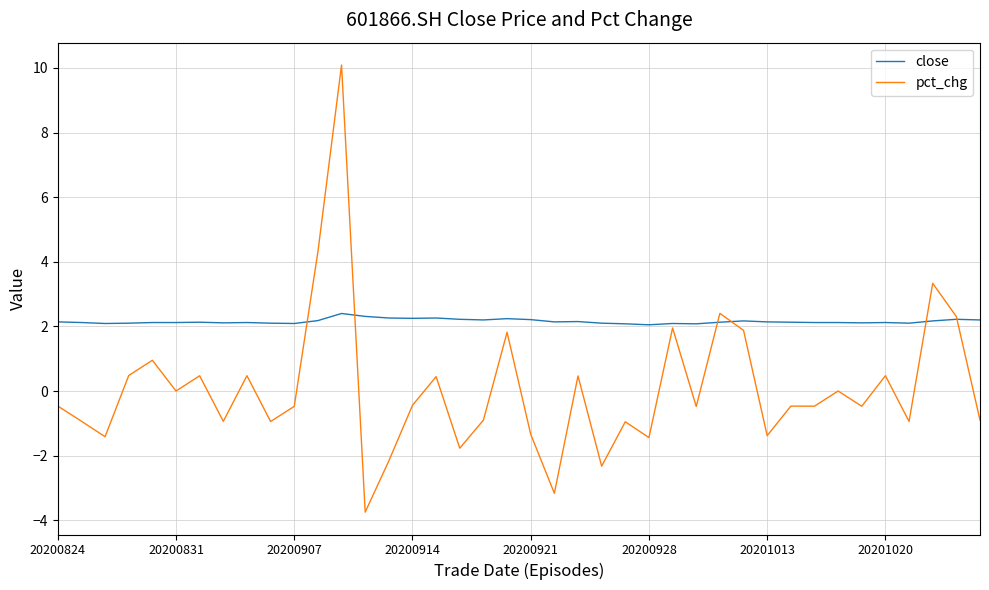

Which series has the largest total across all categories?

close